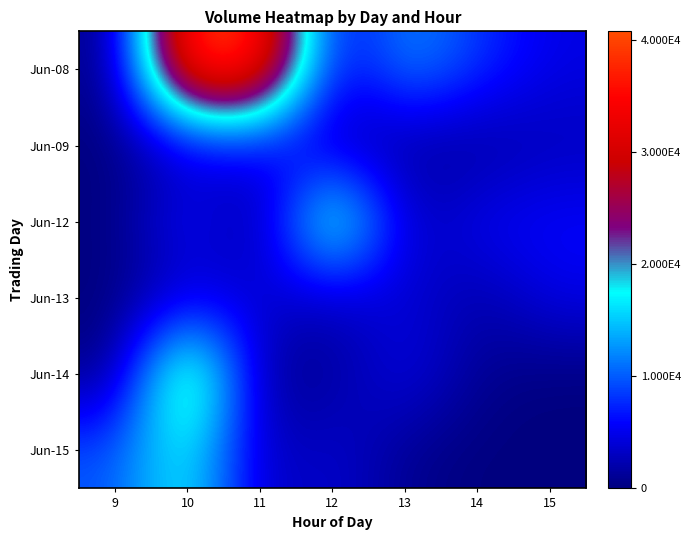

Which series has the largest total across all categories?

Jun-08